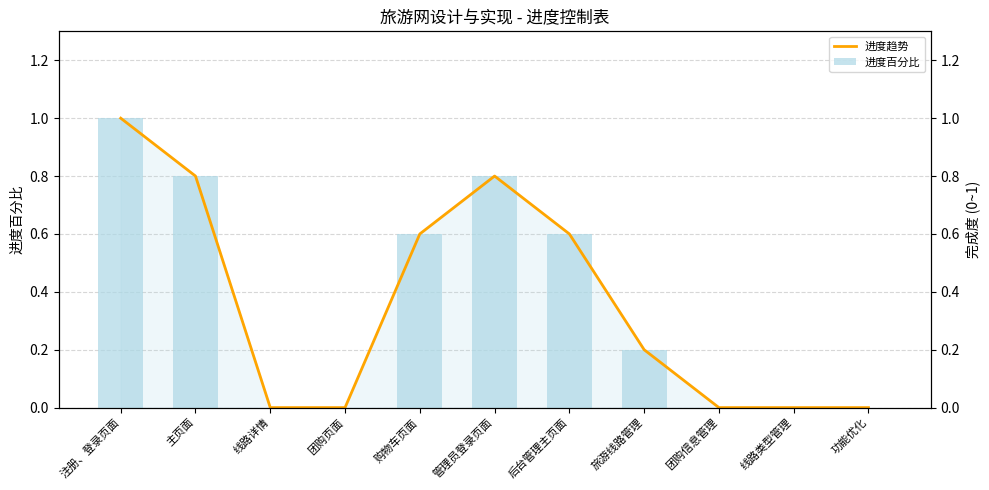

What is the approximate value of 进度趋势 at 主页面?

0.8